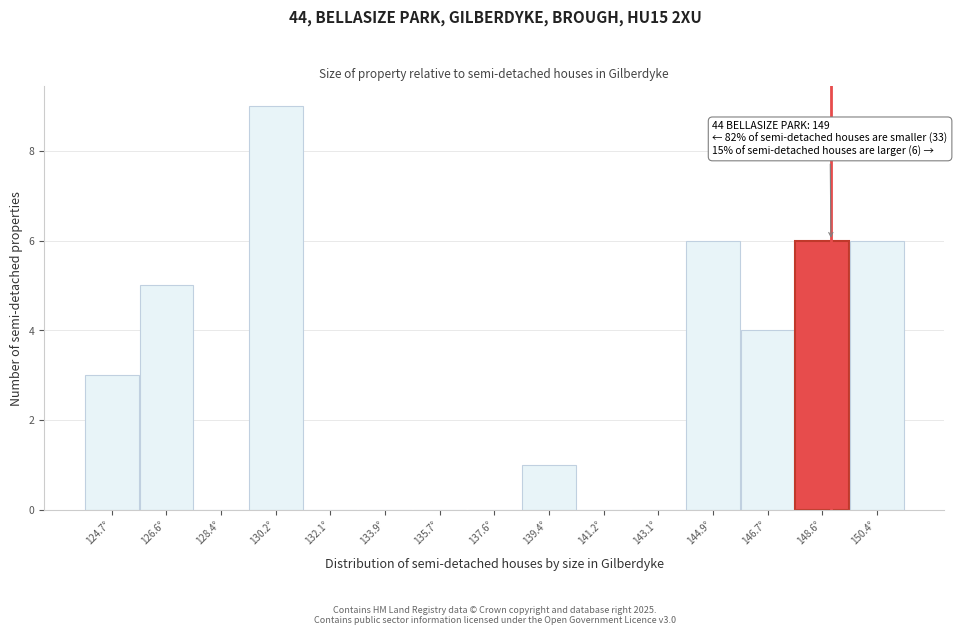

Which range on the x-axis has the tallest bar?

129.4 to 131.2